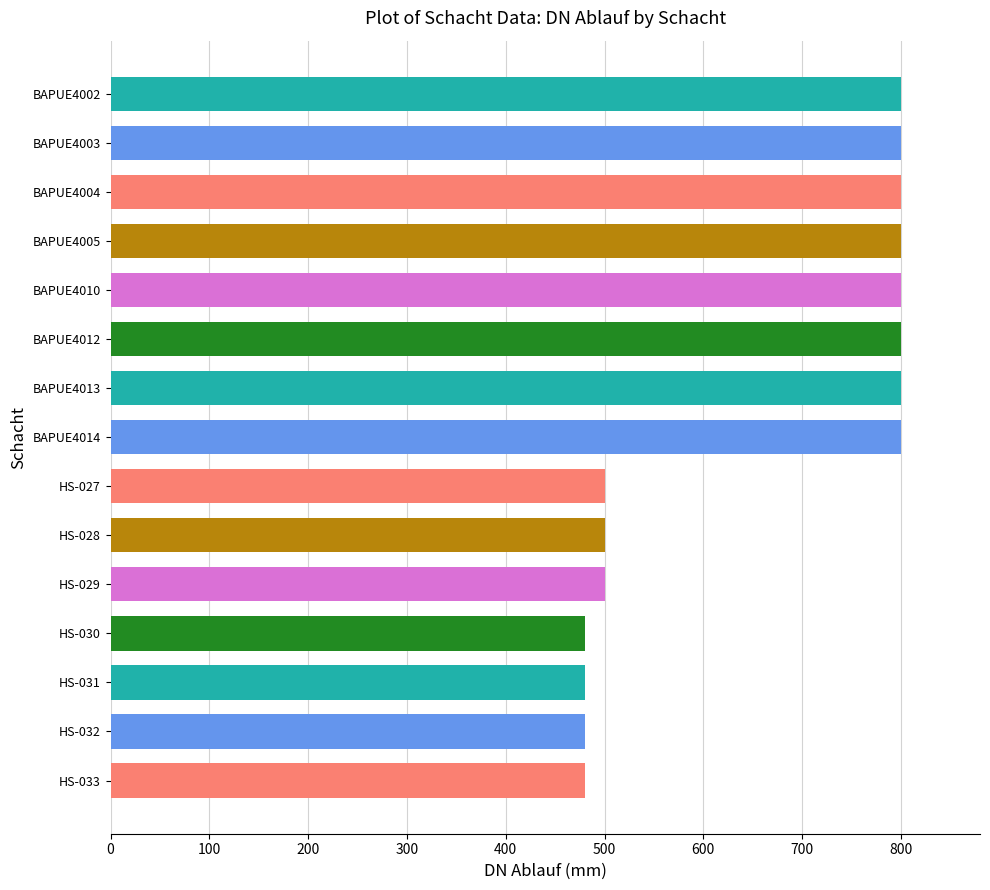

What is the difference between the maximum and minimum values?

320